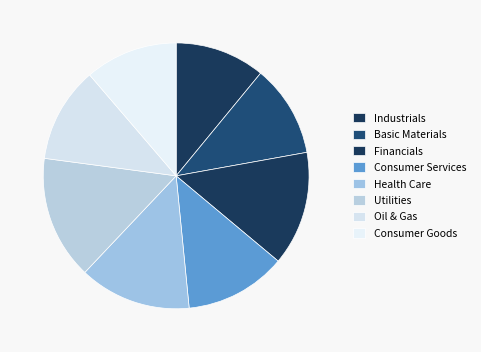

What percentage is the Financials slice, to the nearest percent?

14%